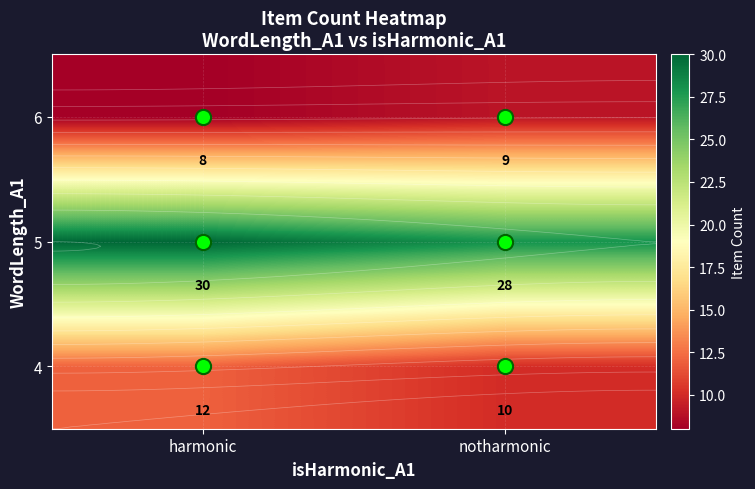

What is the total value across all series at harmonic?

50